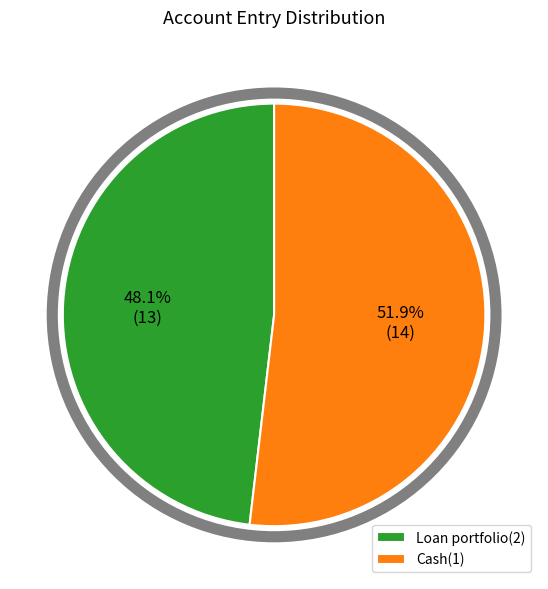

Which has a higher value, Loan portfolio(2) or Cash(1)?

Cash(1)